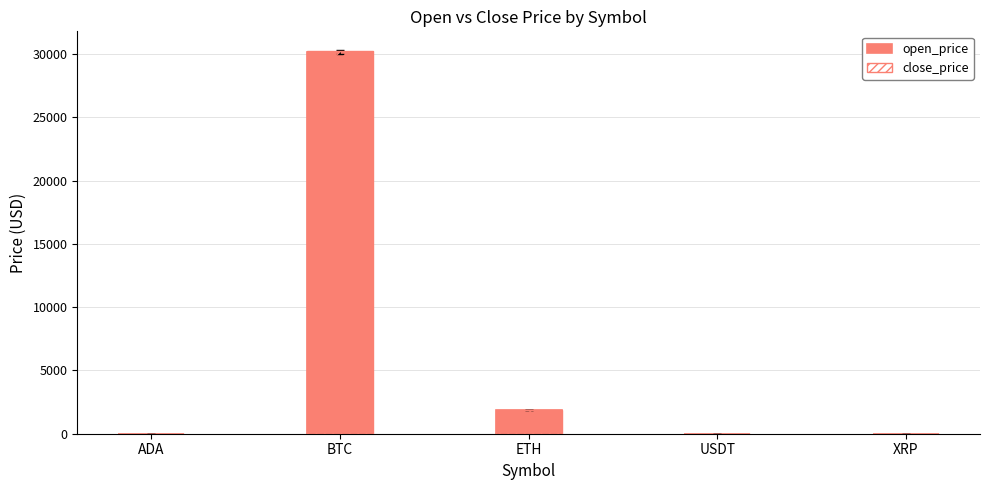

Which category has the highest value across all series?

BTC